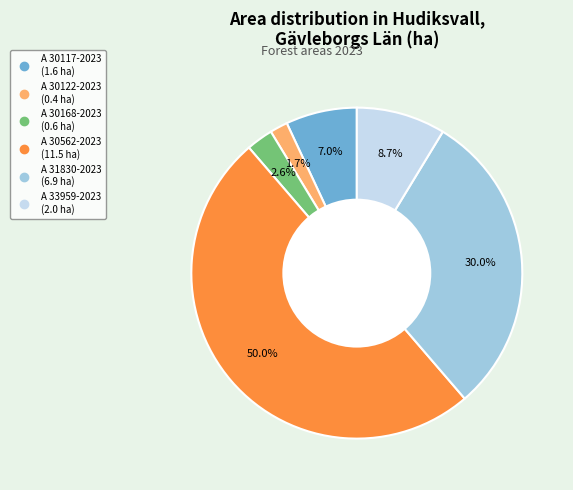

To the nearest percent, what portion does A 30122-2023 represent?

2%